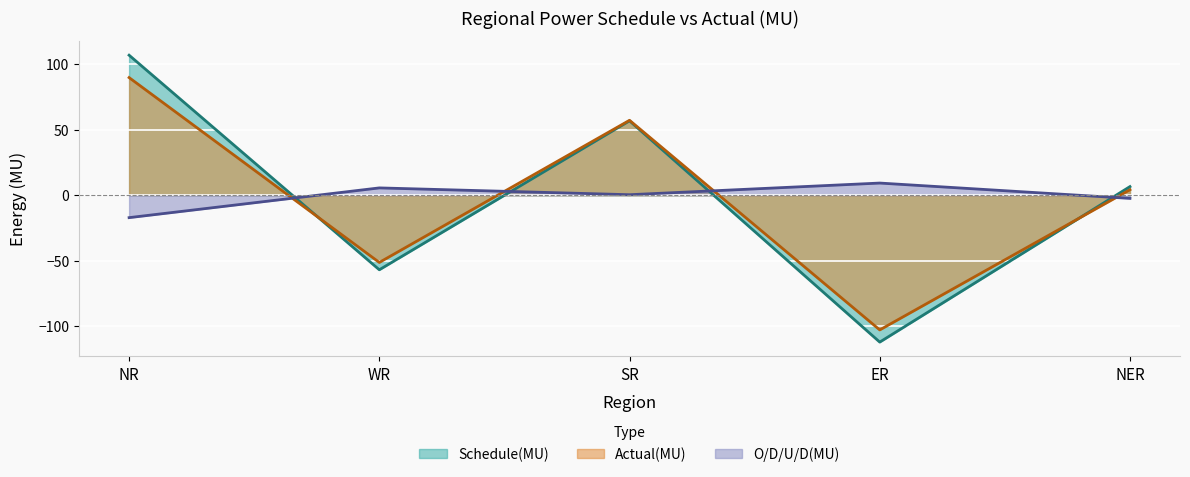

How many series are shown in this chart?

3